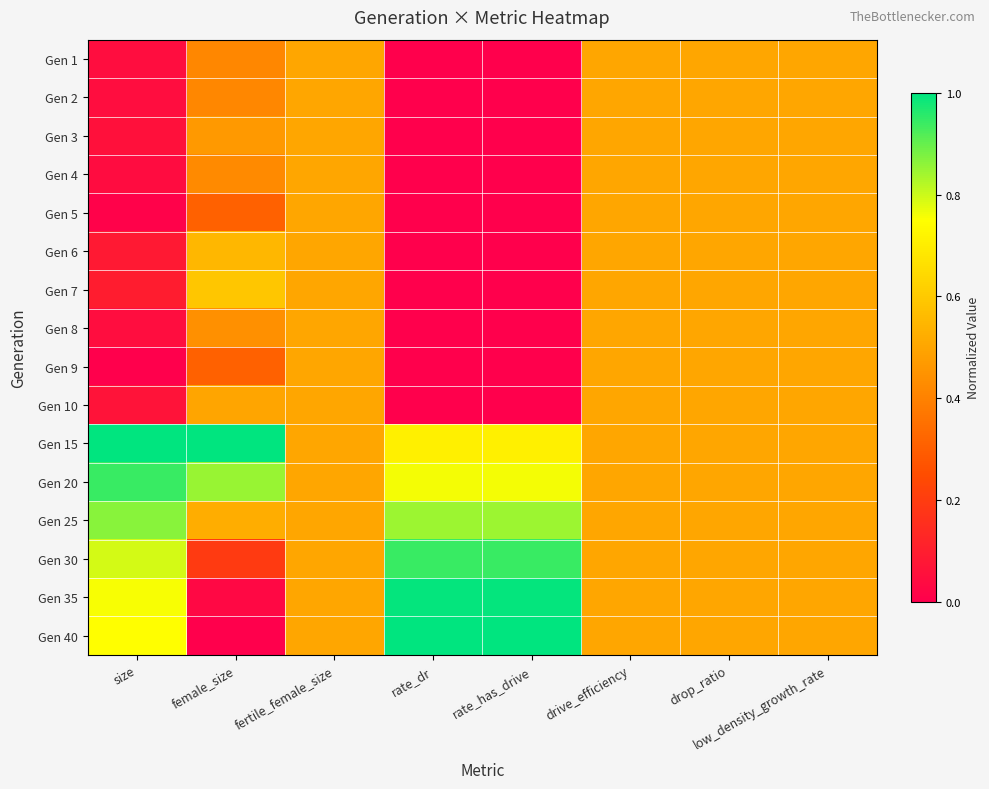

Count the number of categories in the chart.

8